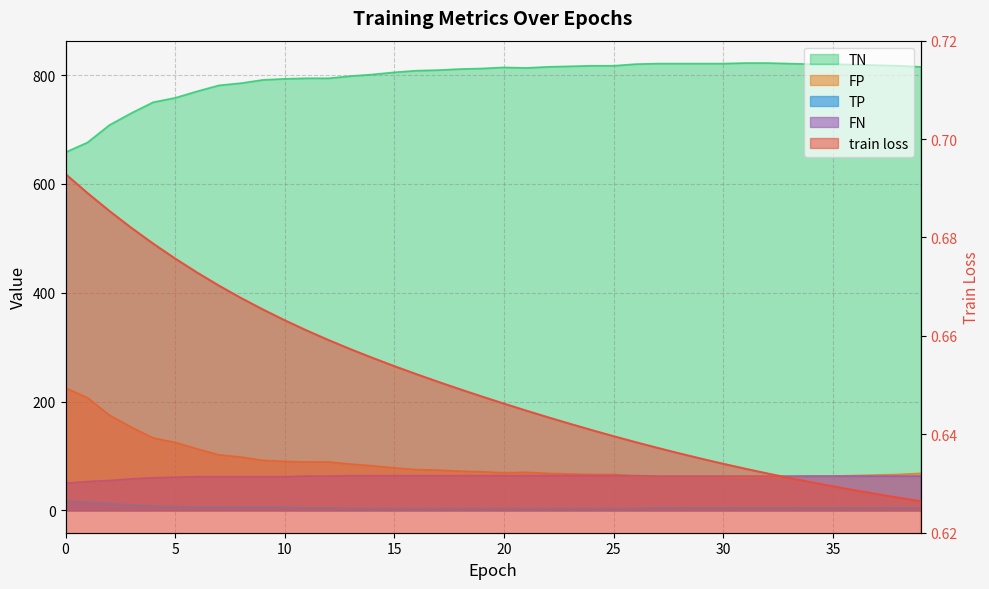

The train loss series shows 0.6 at 26. True or false?

True